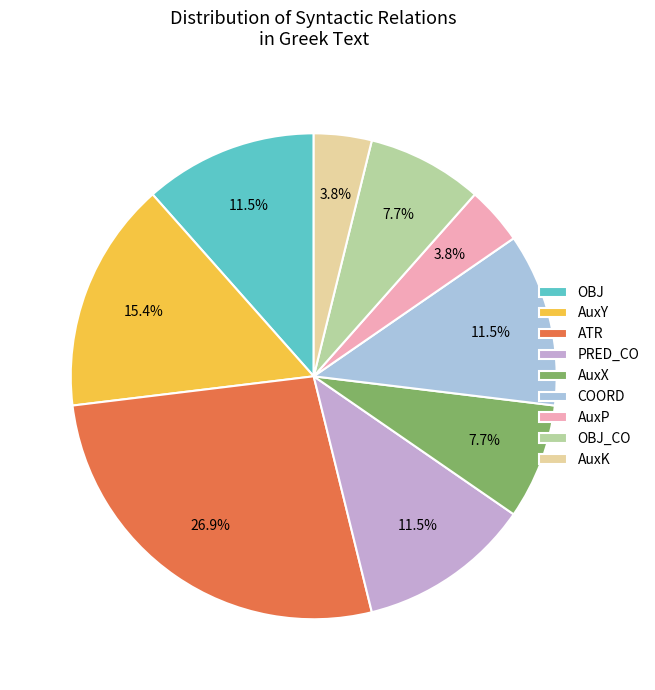

Is the sum of ATR and COORD greater than half?

No